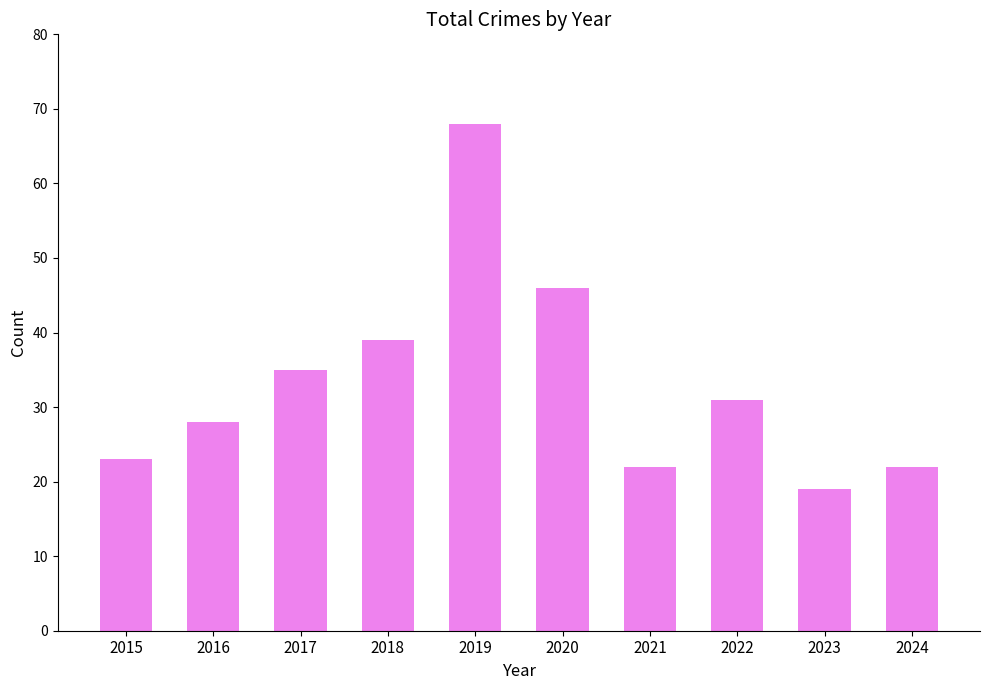

What is the ratio of the value at 2021 to the value at 2017?

0.6